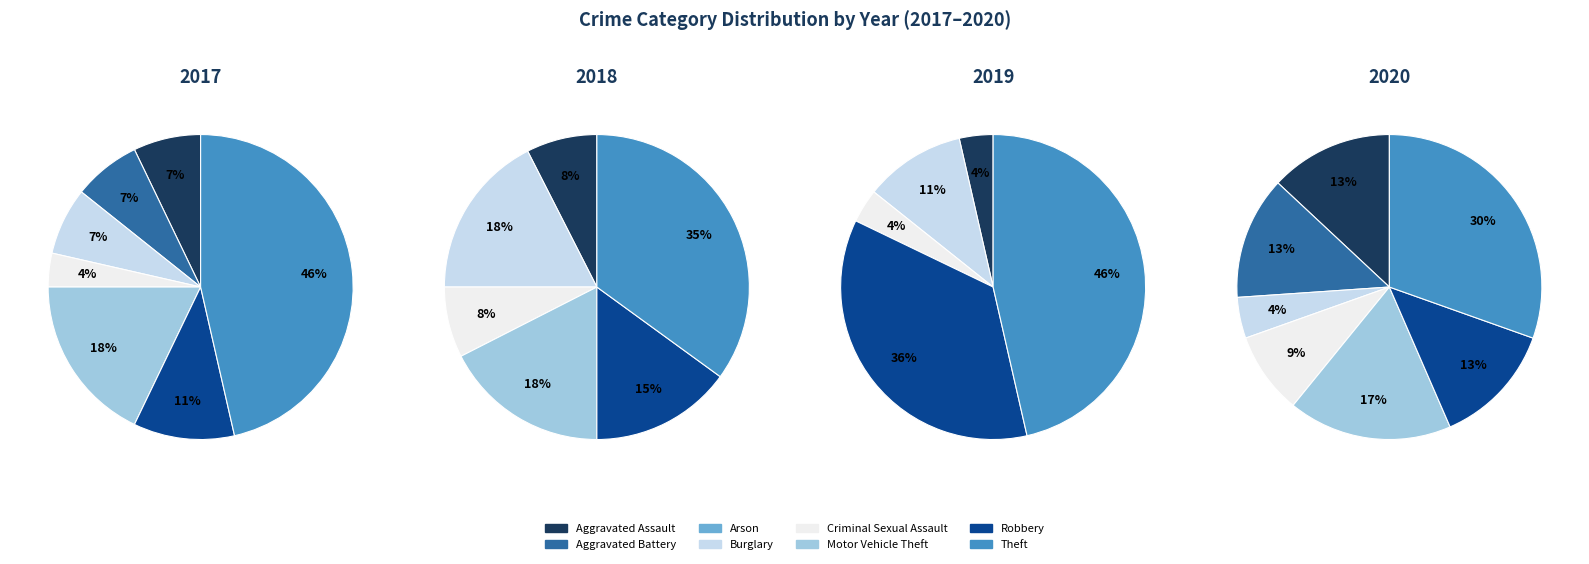

Is there a majority slice in this chart?

No